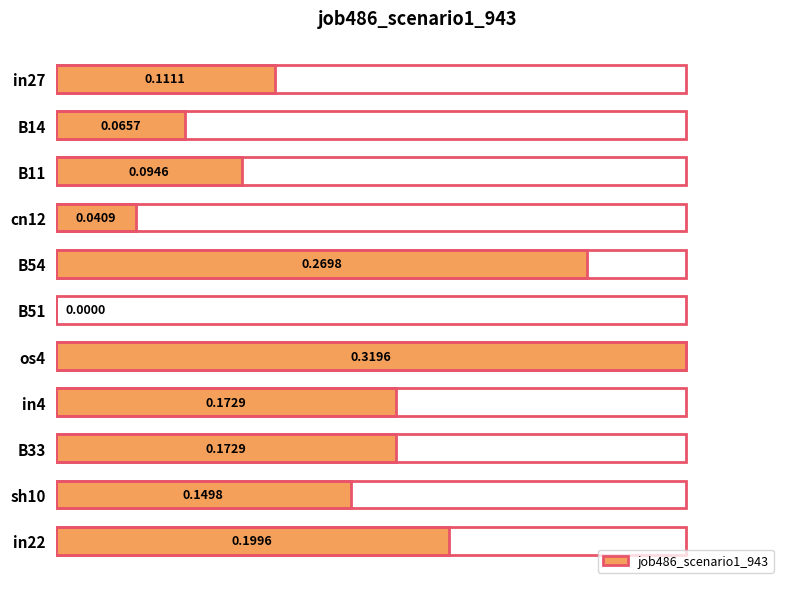

What is the sum of all values?

1.6